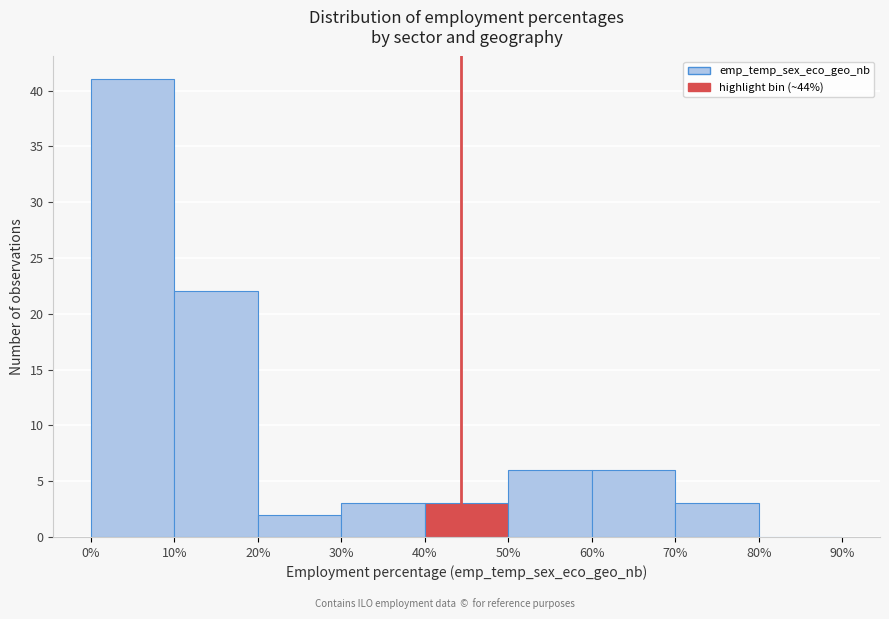

What is the height of the bar covering 60% to 70% on the x-axis? The values are not printed on the chart, so give them approximately, as read against the axis.

6